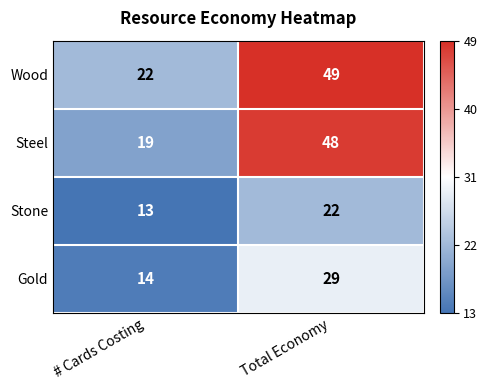

Reading left to right, list all the values displayed in this chart.

Wood: # Cards Costing=22	Total Economy=49
Steel: # Cards Costing=19	Total Economy=48
Stone: # Cards Costing=13	Total Economy=22
Gold: # Cards Costing=14	Total Economy=29